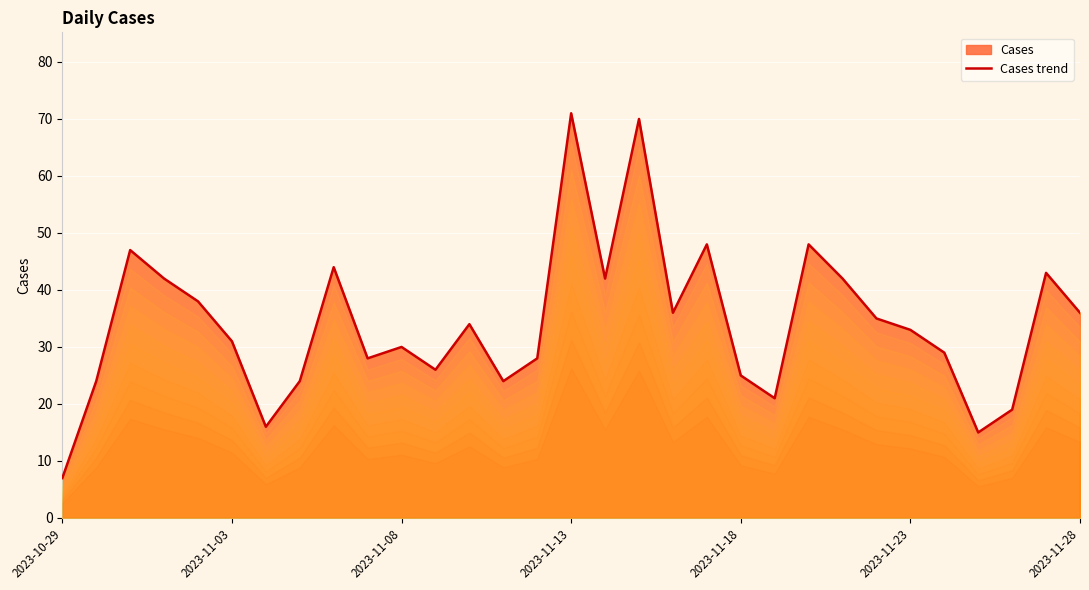

Is it true that the value at 2023-11-28 is 56?

False